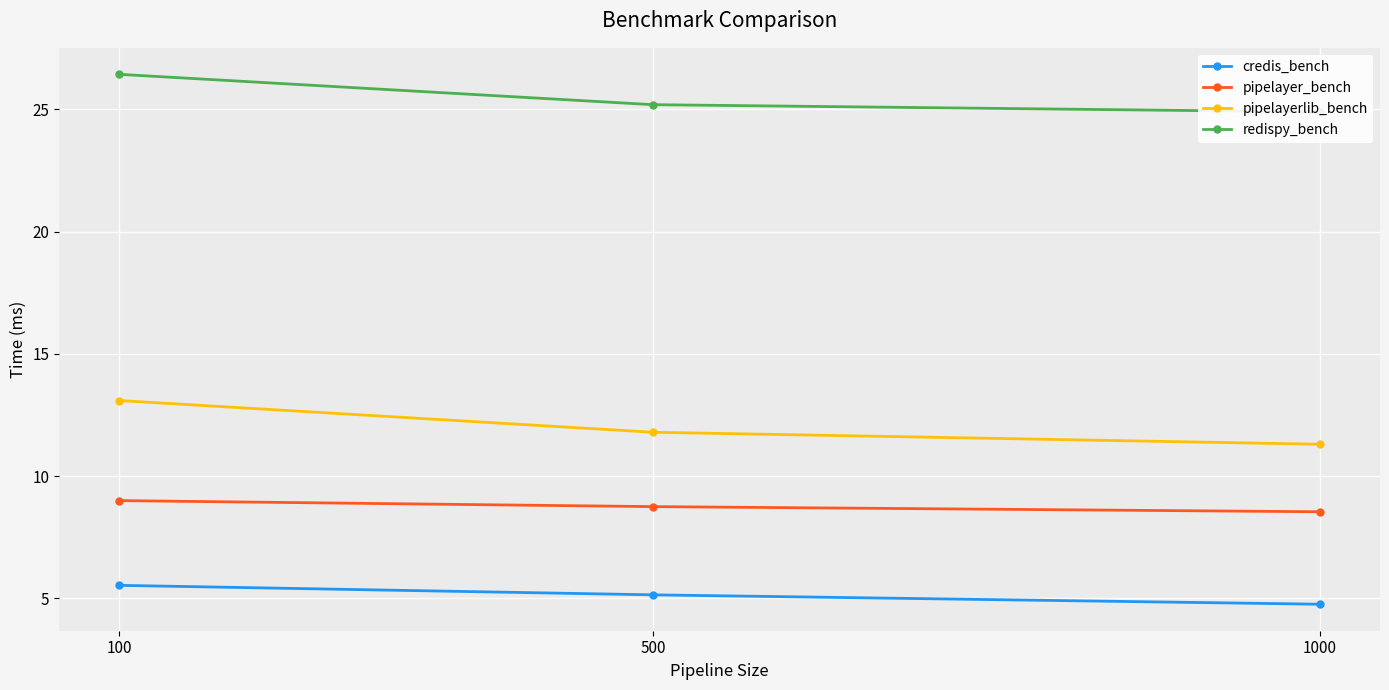

Where is credis_bench nearest to the value 5?

500